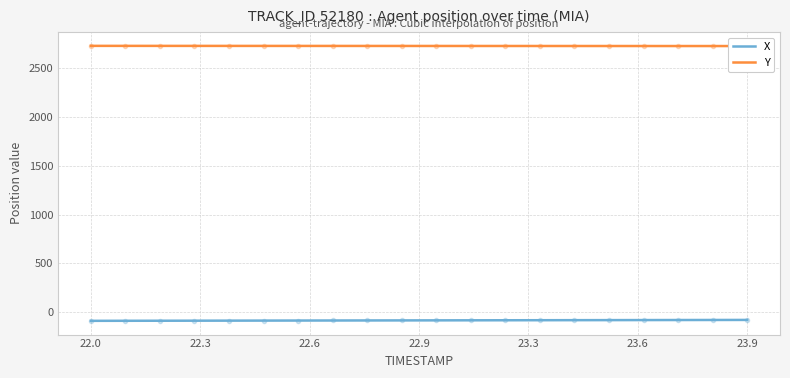

What is the difference between the X values at 23.6 and 22.5?

5.4